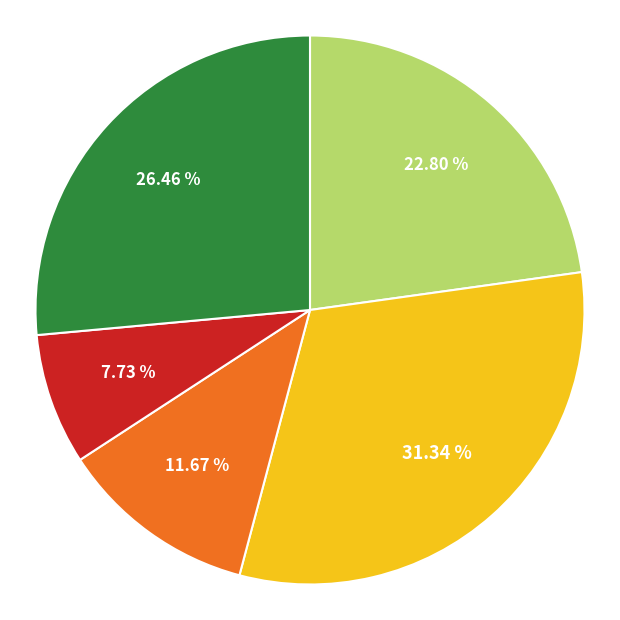

Is there a majority slice in this chart?

No